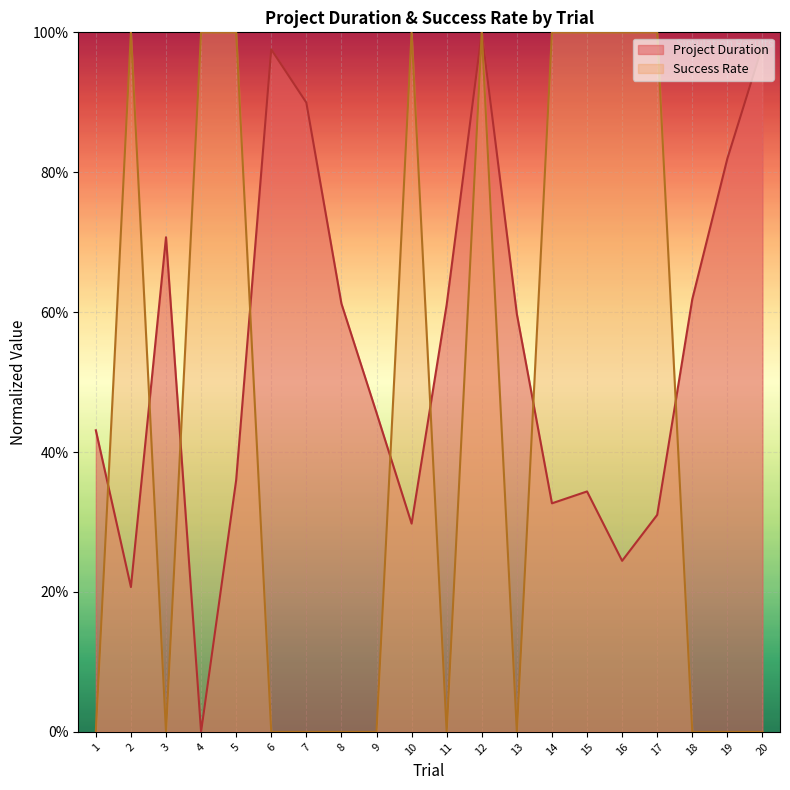

What is the total value across all series at 15?

1.3